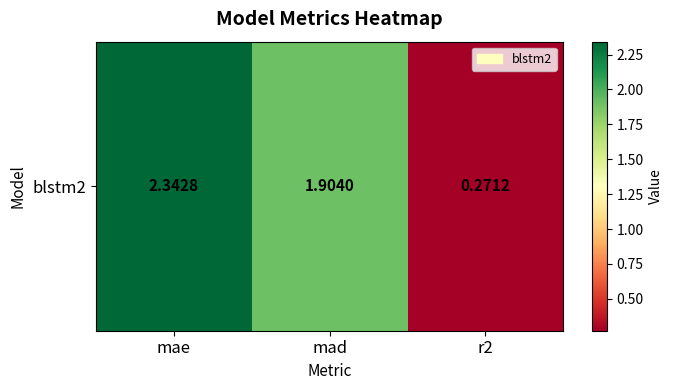

What is the change in value from mae to r2?

-2.1